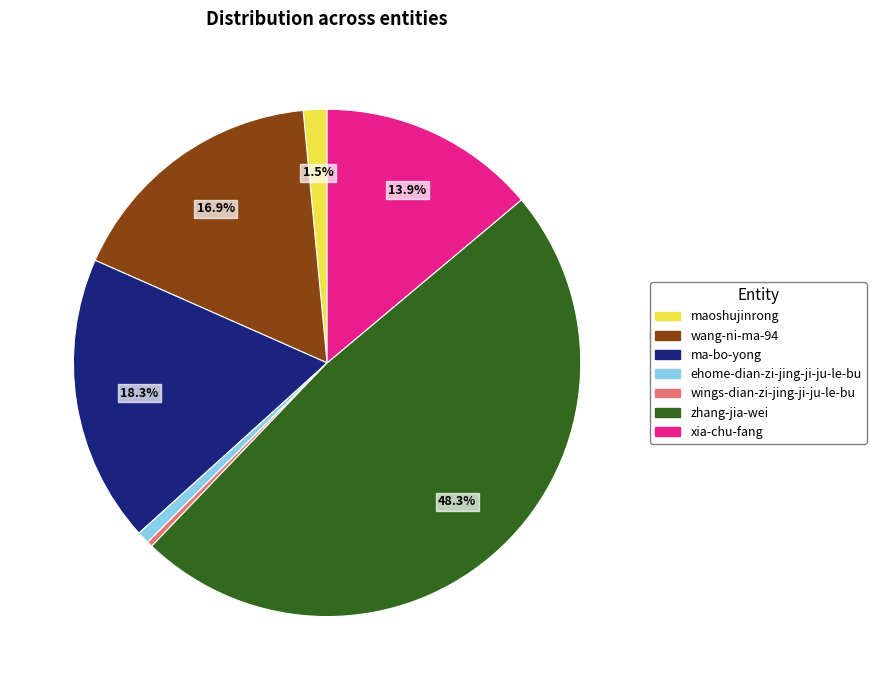

To the nearest percent, what is the combined percentage of wang-ni-ma-94 and zhang-jia-wei?

65%